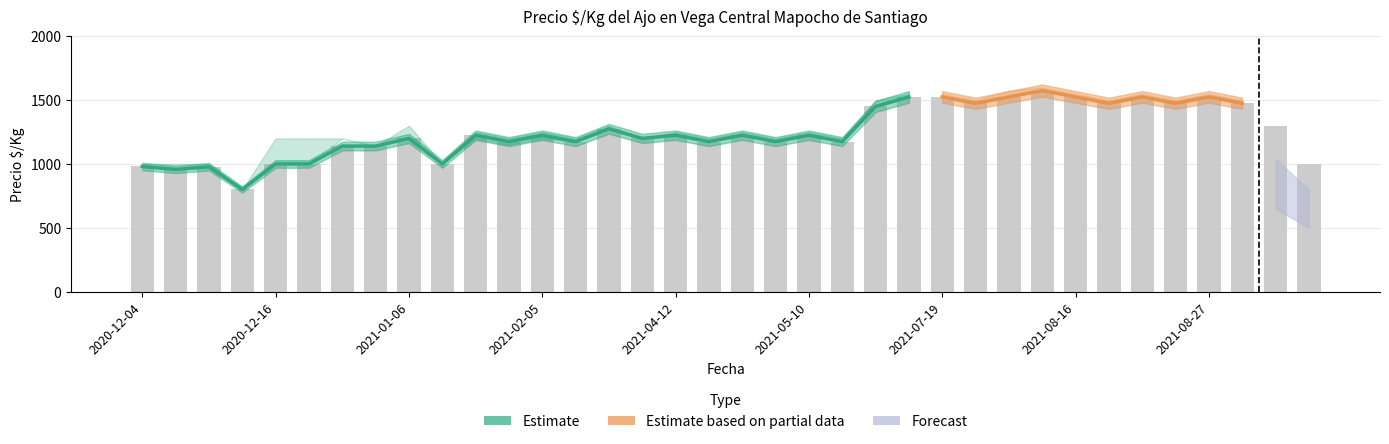

How many groups of bars are there?

36